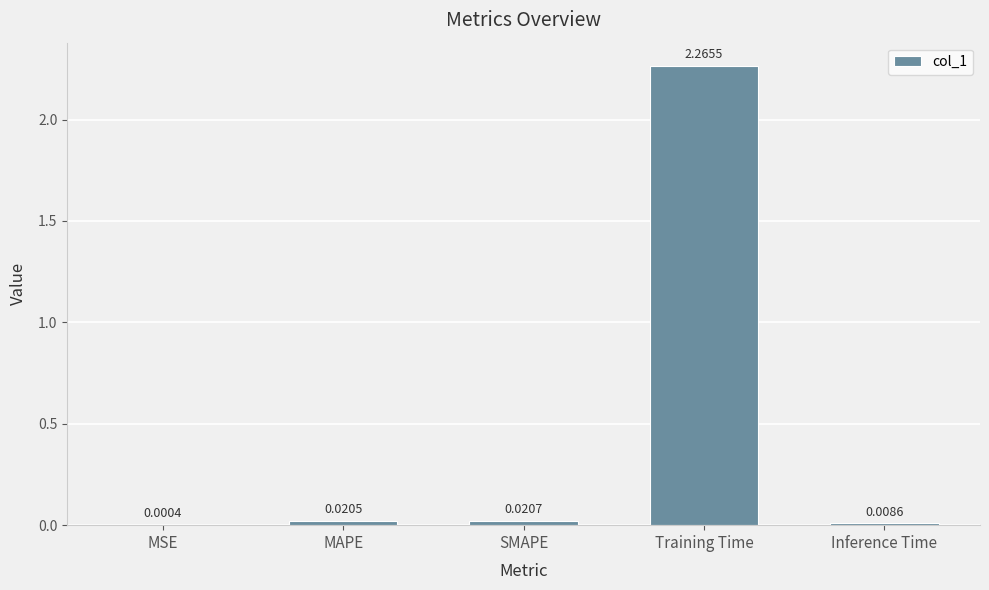

Between SMAPE and Training Time, which is larger?

Training Time